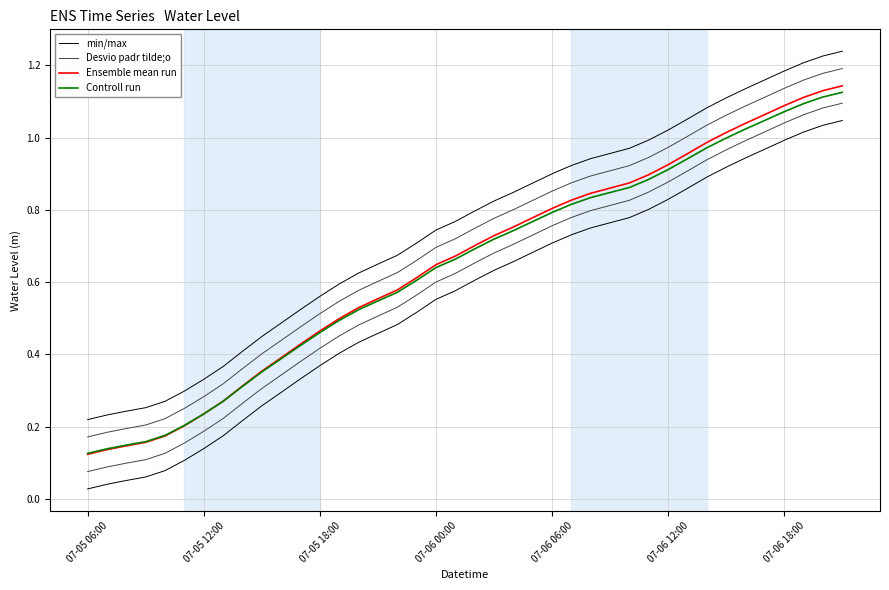

What is the difference between the second highest and second lowest values in the min/max series?

1.0